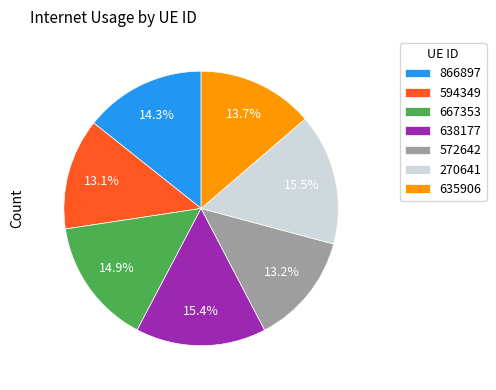

To the nearest percent, what is the average slice percentage?

14%